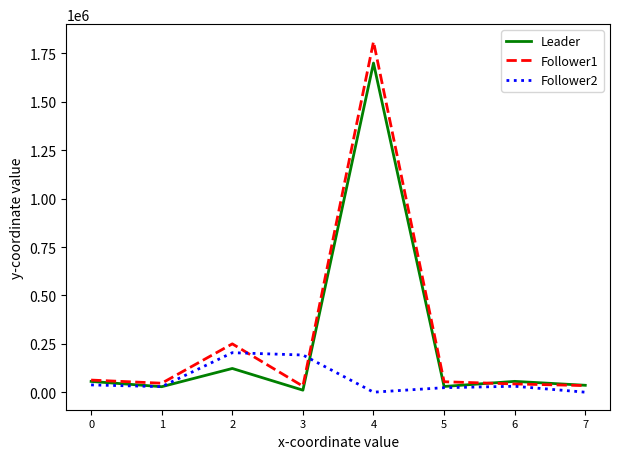

What is the sum of all Leader values?

2038989